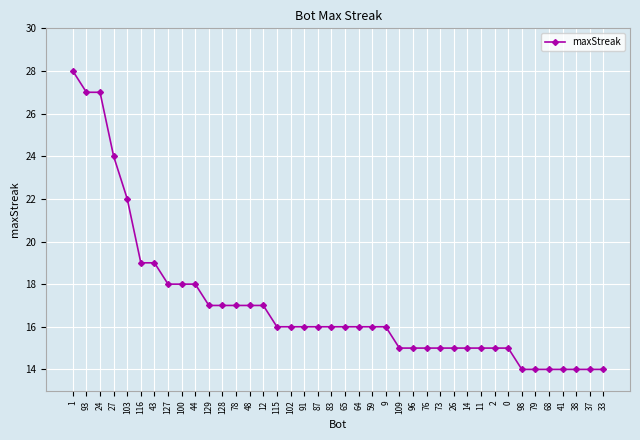

True or false: the data shows 7 at 109.

False